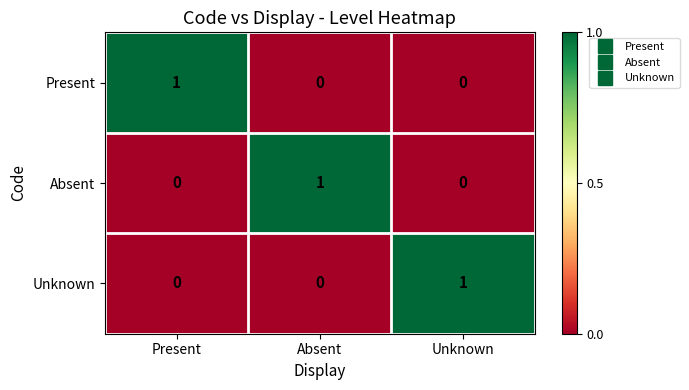

Reading left to right, transcribe all the data shown in this chart.

Present: 1	0	0
Absent: 0	1	0
Unknown: 0	0	1